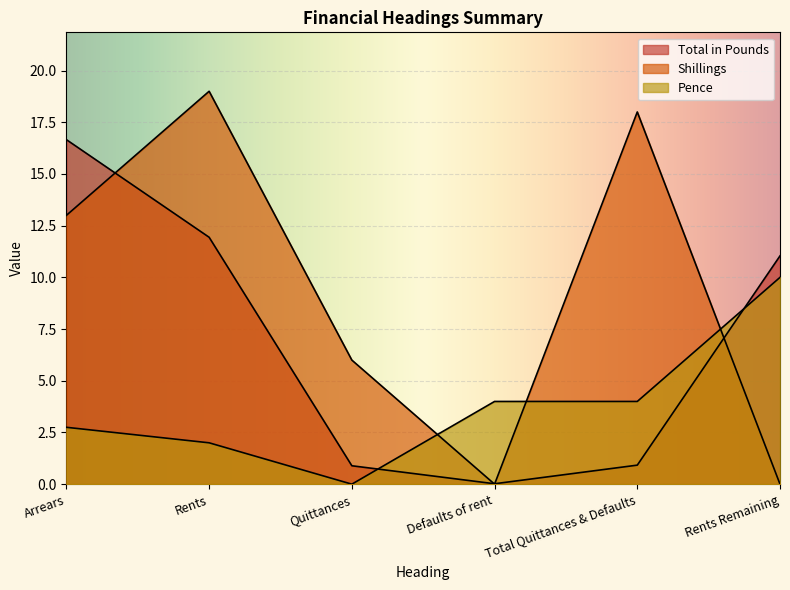

What is the sum of all Total in Pounds values?

41.5